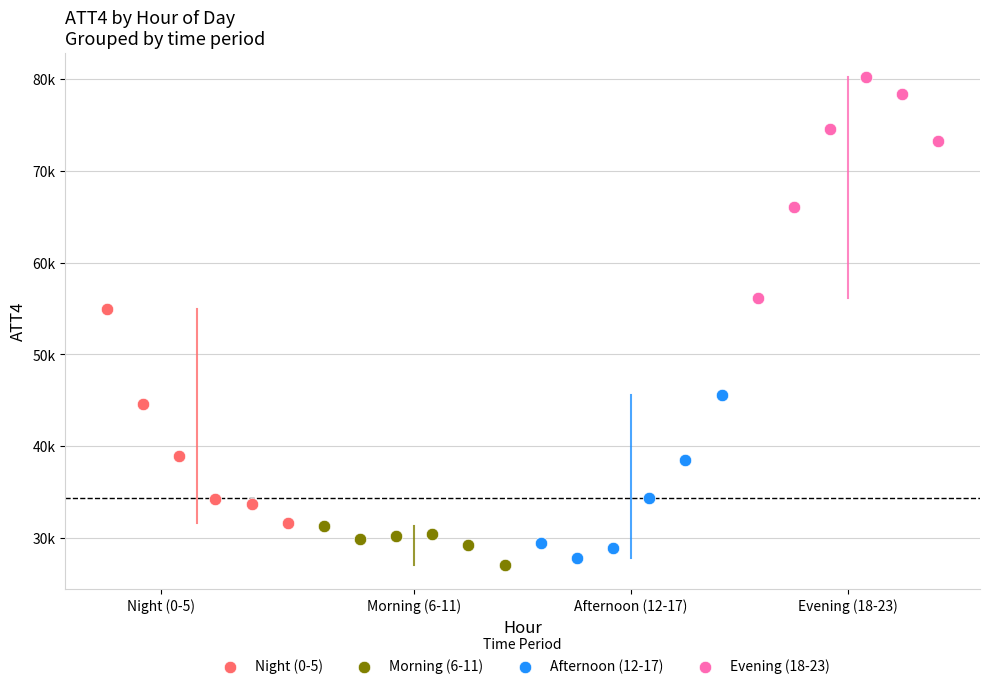

What are all the series names shown in the legend?

Night (0-5), Morning (6-11), Afternoon (12-17), Evening (18-23)